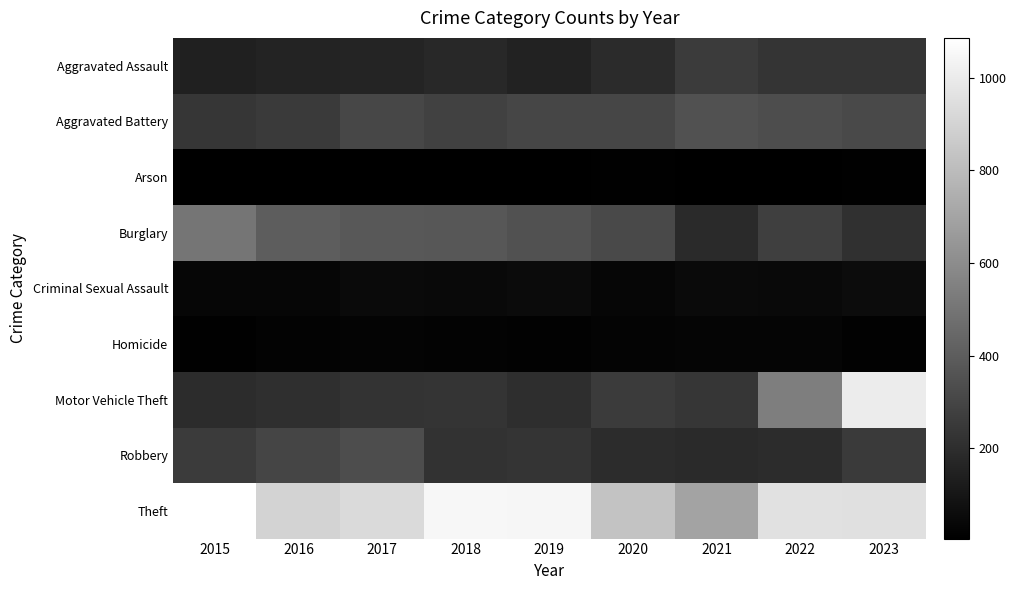

At how many categories does at least one series exceed 269?

9